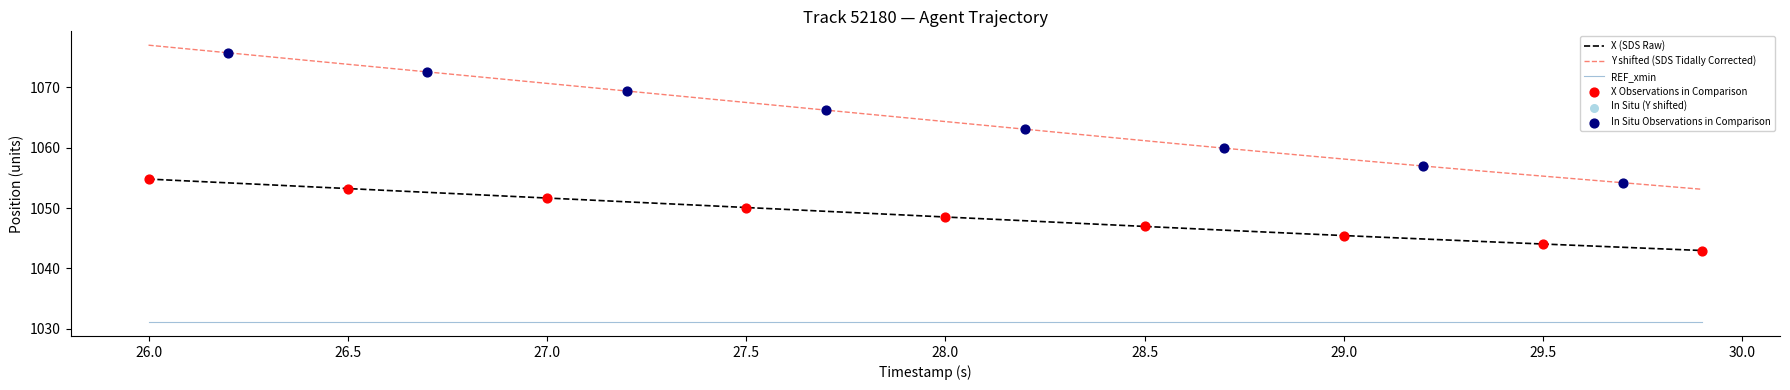

Rank the series by their average value, from lowest to highest.

REF_xmin, X (SDS Raw), Y shifted (SDS Tidally Corrected)